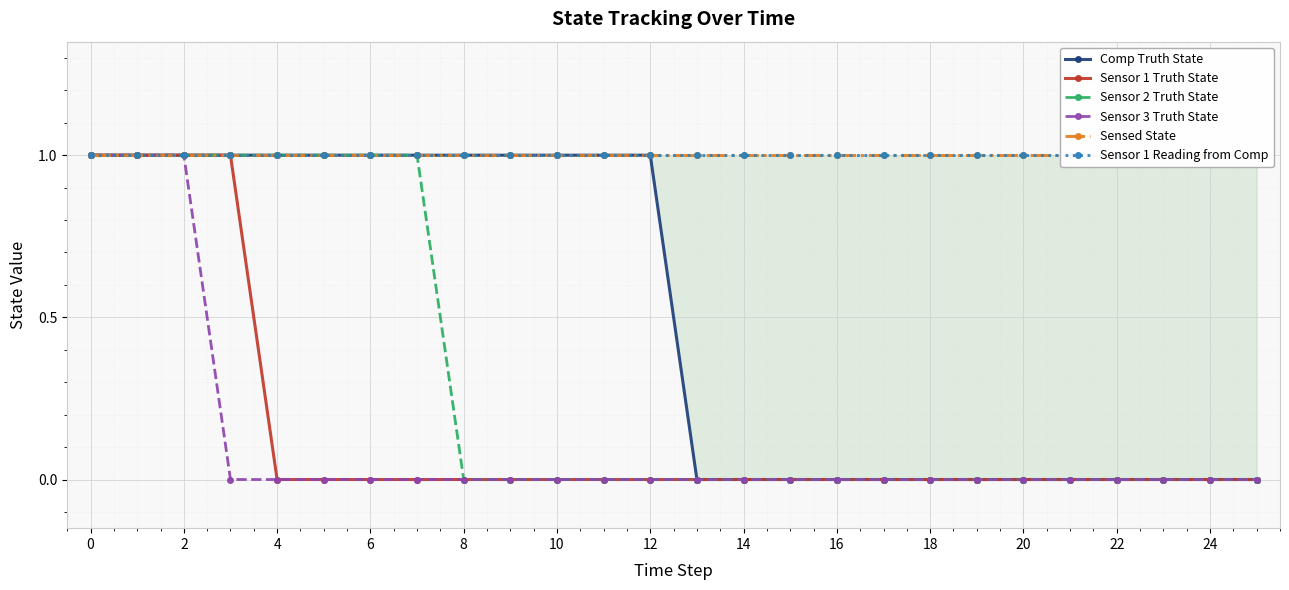

How many data points in Sensor 1 Truth State are above 0?

4